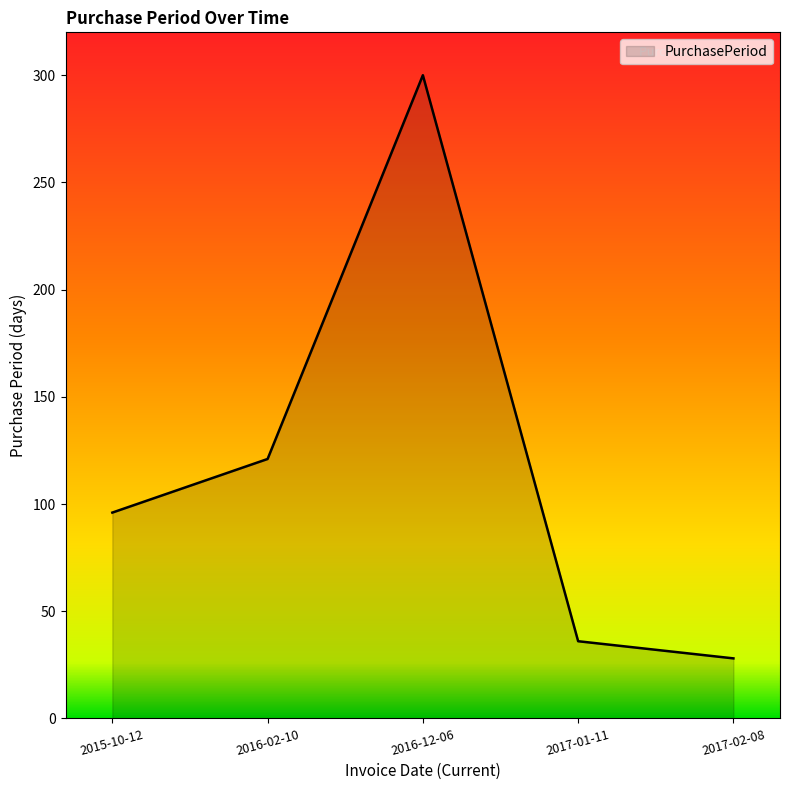

Which has a higher value, 2015-10-12 or 2016-02-10?

2016-02-10